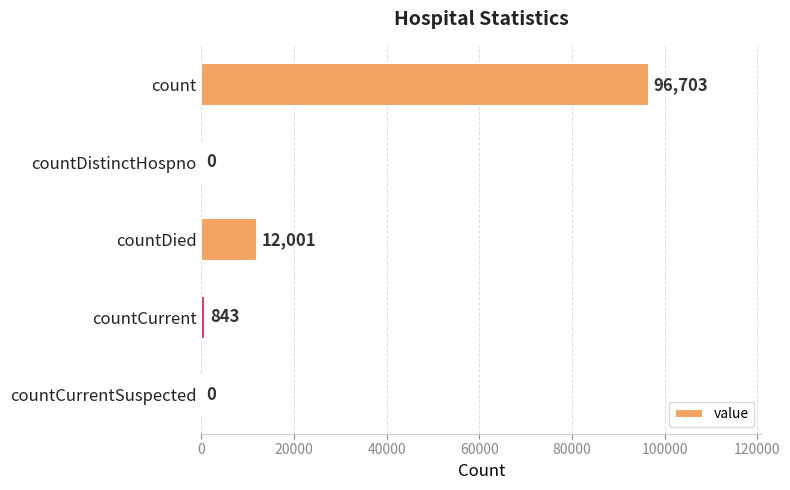

How many positive values are there?

3